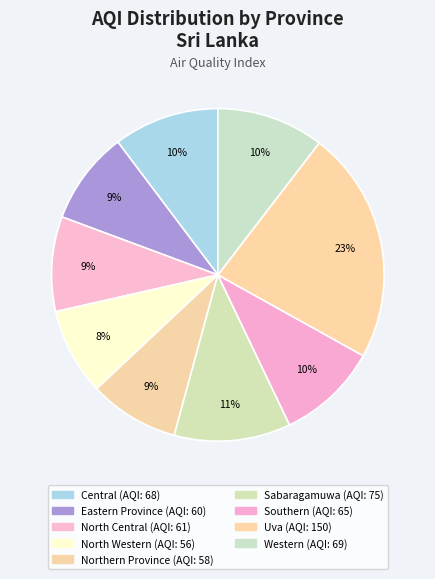

What is the change in value from Eastern Province to Southern?

+5